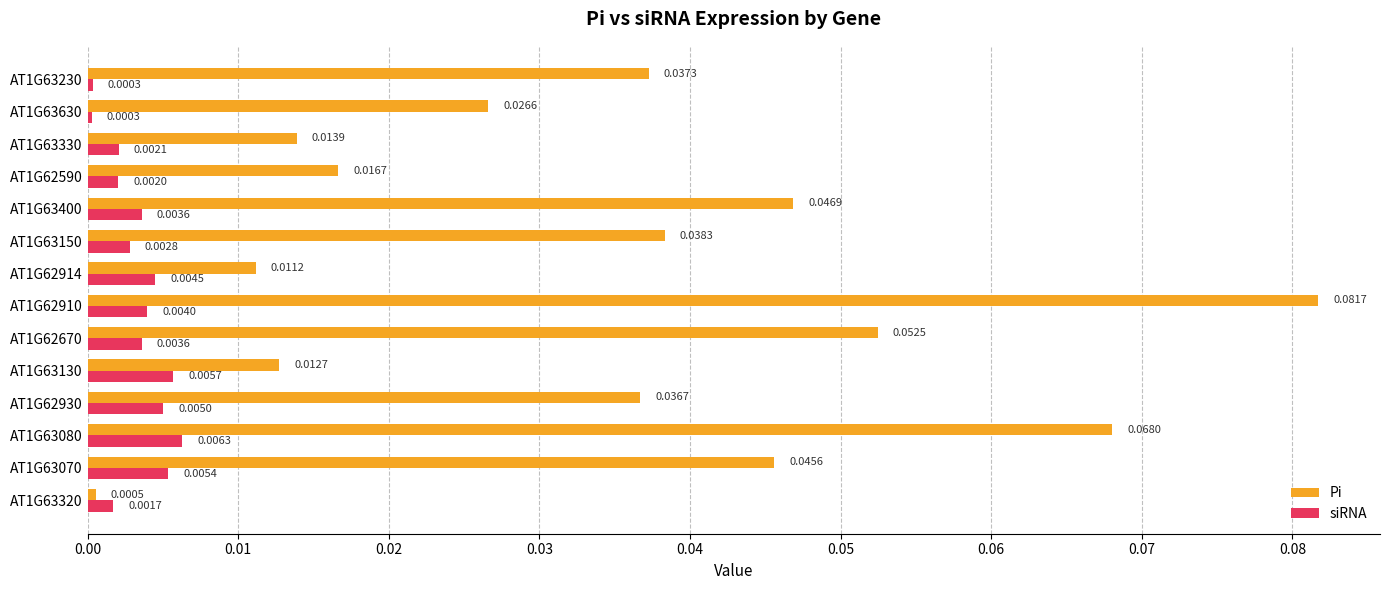

At how many categories does at least one series exceed 0?

14